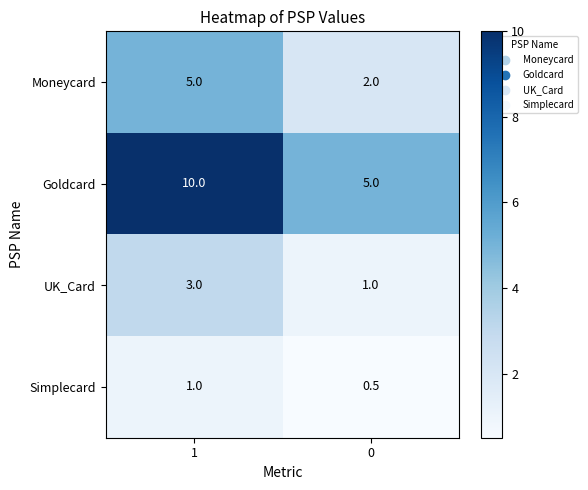

Reading left to right, extract all data points from this chart.

Moneycard: 5.0	2.0
Goldcard: 10.0	5.0
UK_Card: 3.0	1.0
Simplecard: 1.0	0.5